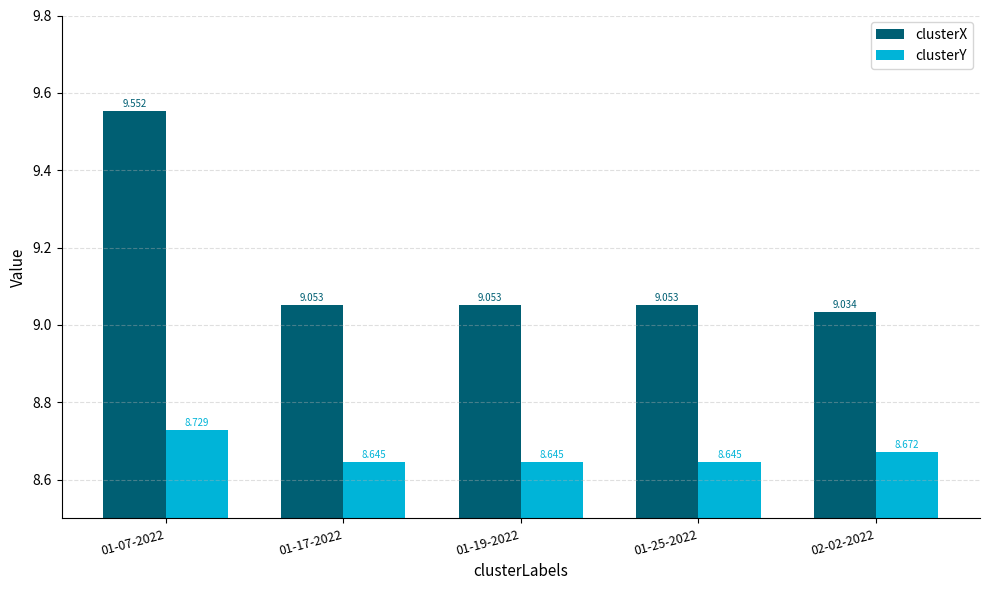

Does the chart contain any negative values?

No